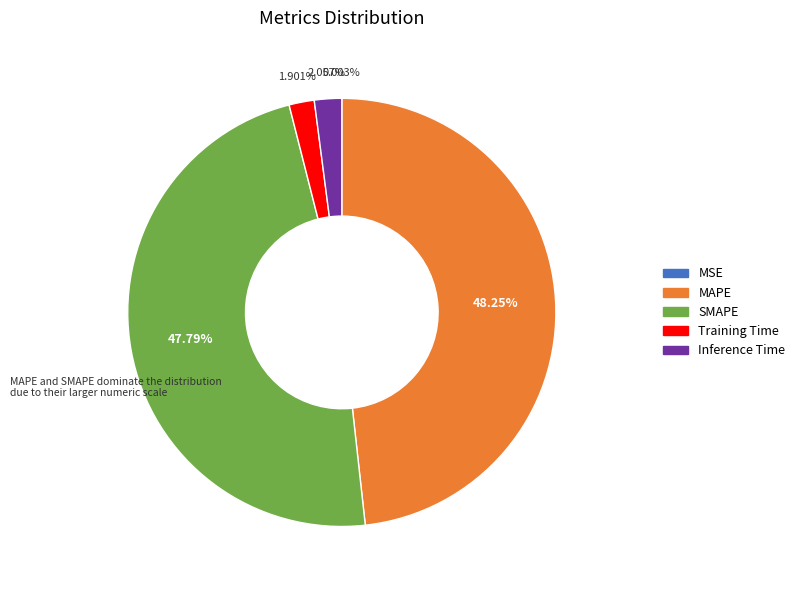

Is there a majority slice in this chart?

No